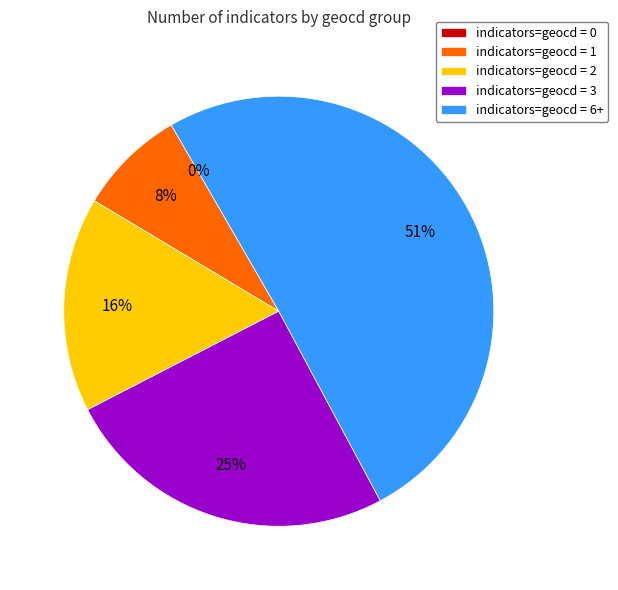

True or false: geocd_6 accounts for 51% of the total.

True